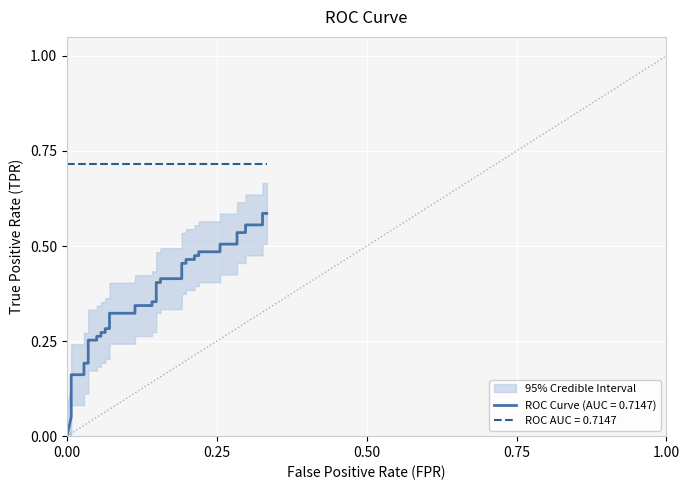

Reading right to left, what are all the values shown in this chart?

0.6	0.6	0.6	0.6	0.5	0.5	0.5	0.5	0.5	0.5	0.5	0.5	0.5	0.5	0.5	0.5	0.4	0.4	0.4	0.4	0.4	0.4	0.3	0.3	0.3	0.3	0.3	0.3	0.3	0.3	0.3	0.3	0.3	0.3	0.2	0.2	0.2	0.2	0.1	0.0